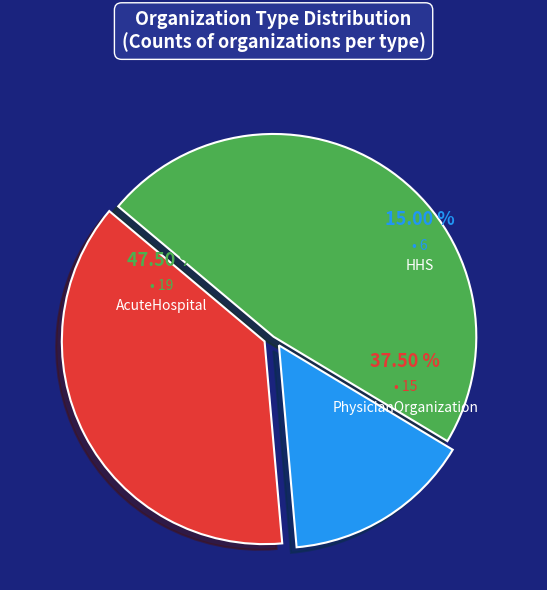

Is it true that PhysicianOrganization is 46% of the pie?

False